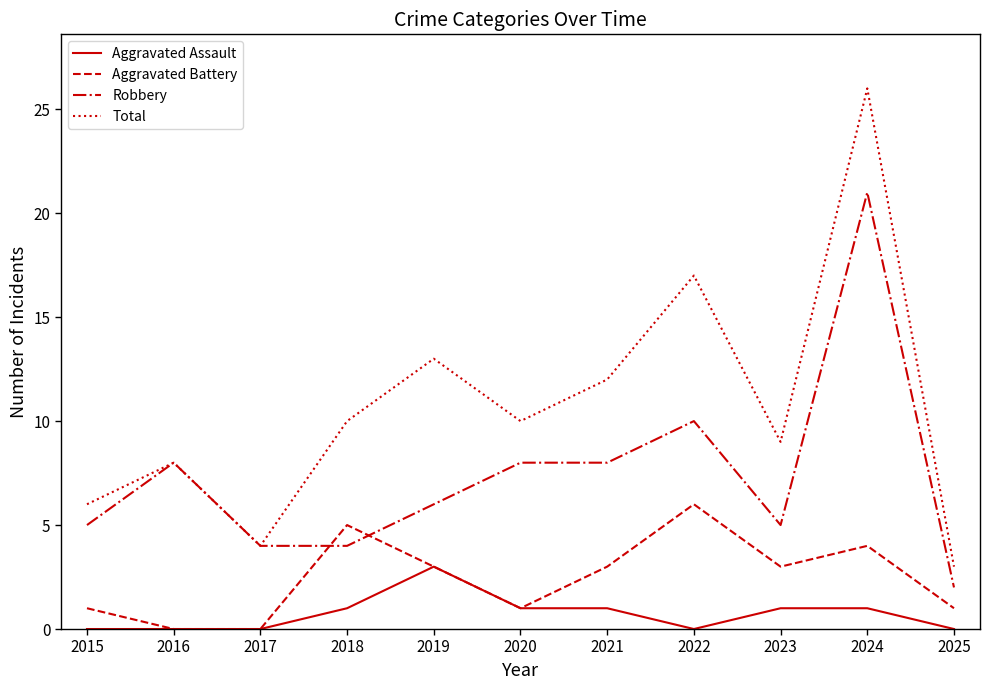

How many lines are shown in the chart?

4